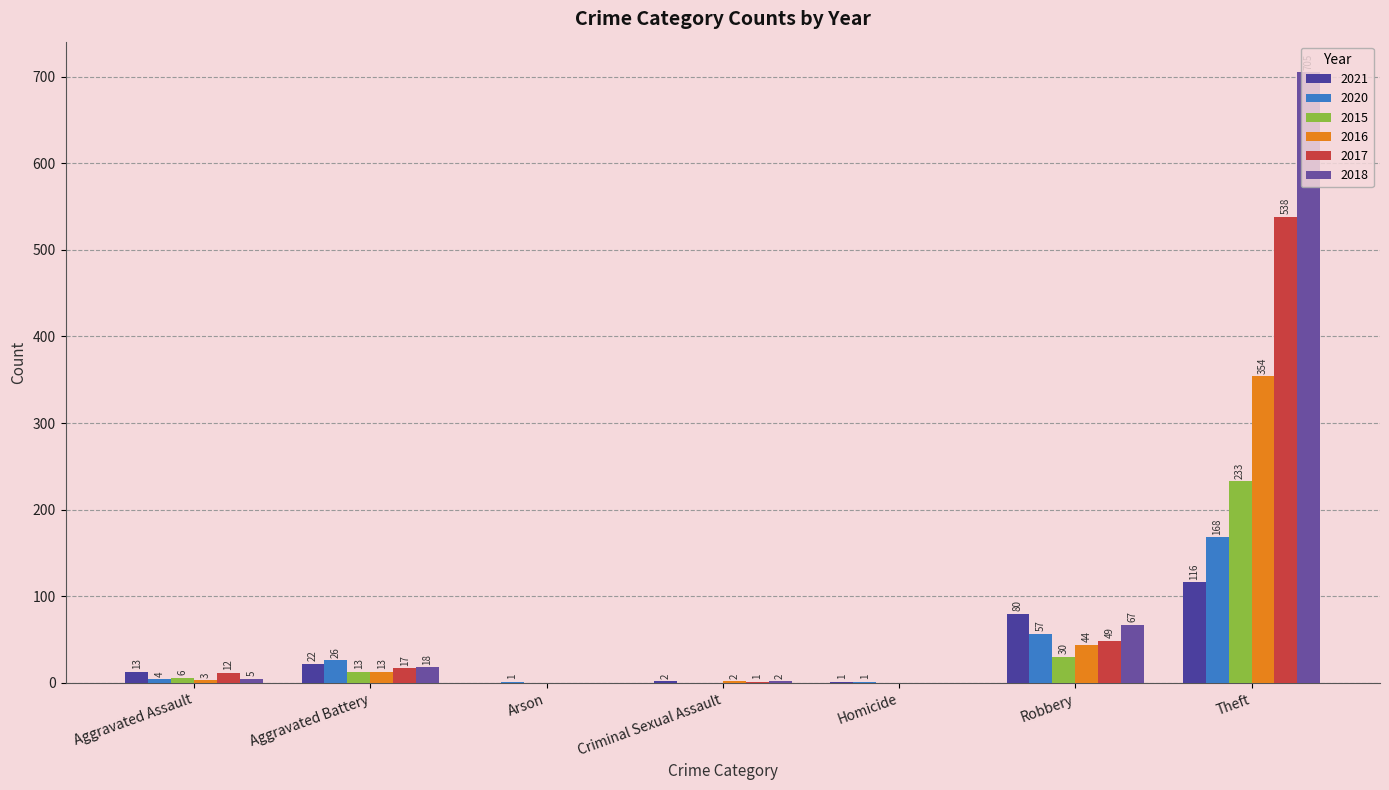

Which series has the largest total across all categories?

2018